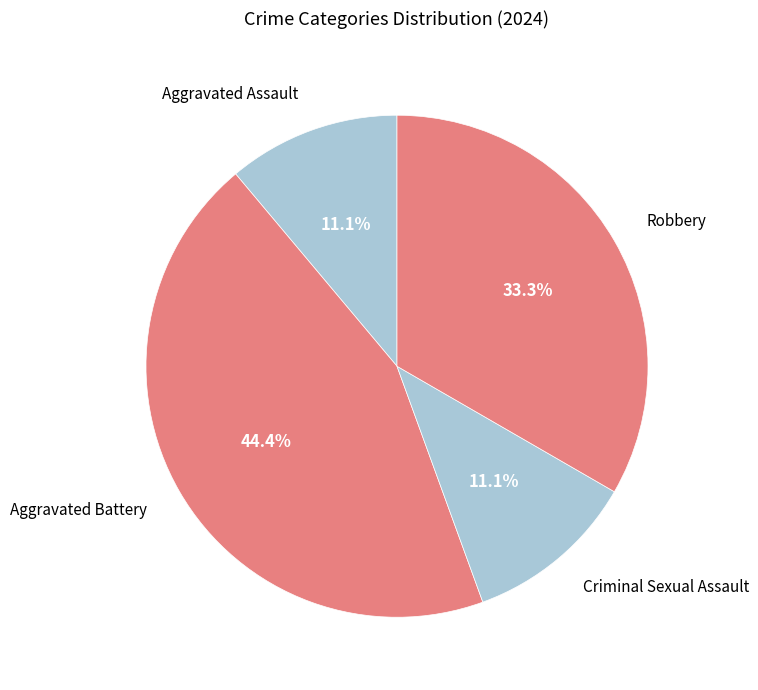

Which category has the biggest portion of the pie?

Aggravated Battery